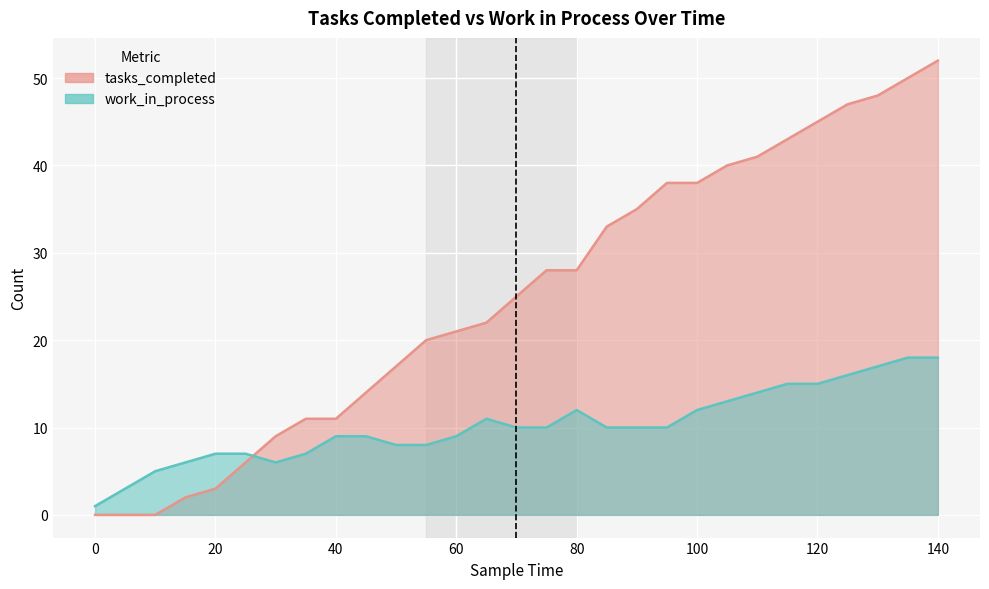

How many lines are shown in the chart?

2